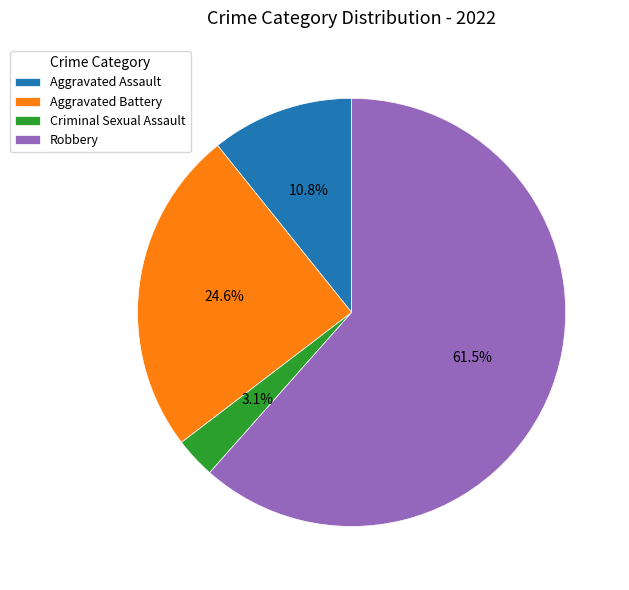

Combined, do Robbery and Aggravated Assault account for over 50%?

Yes